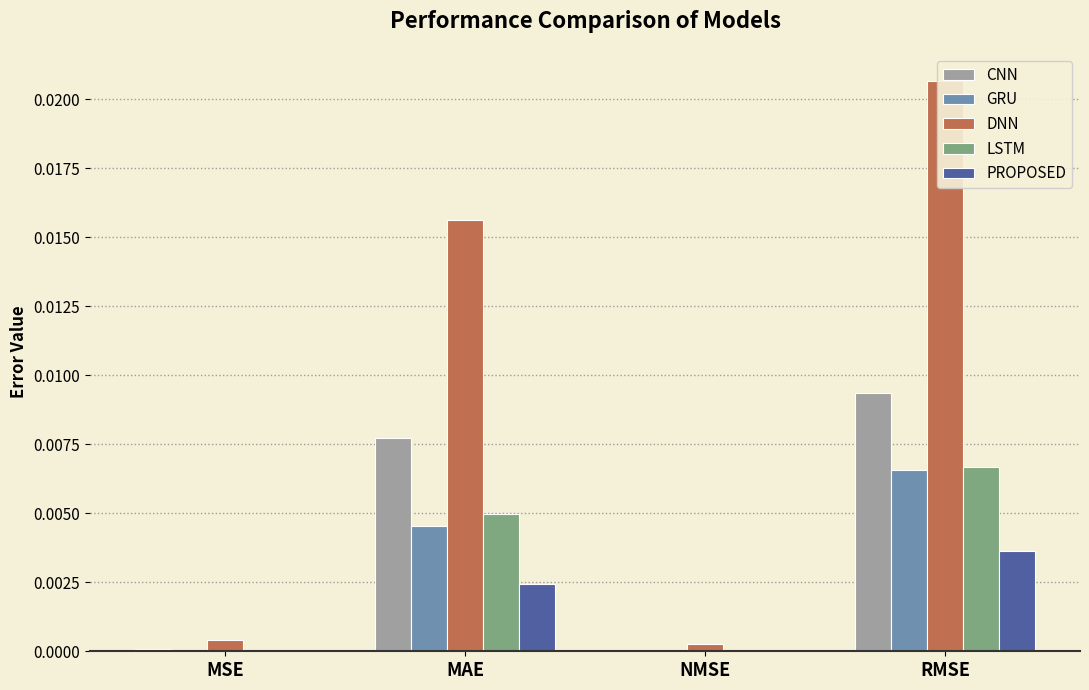

The PROPOSED series shows 0.0 at NMSE. True or false?

True